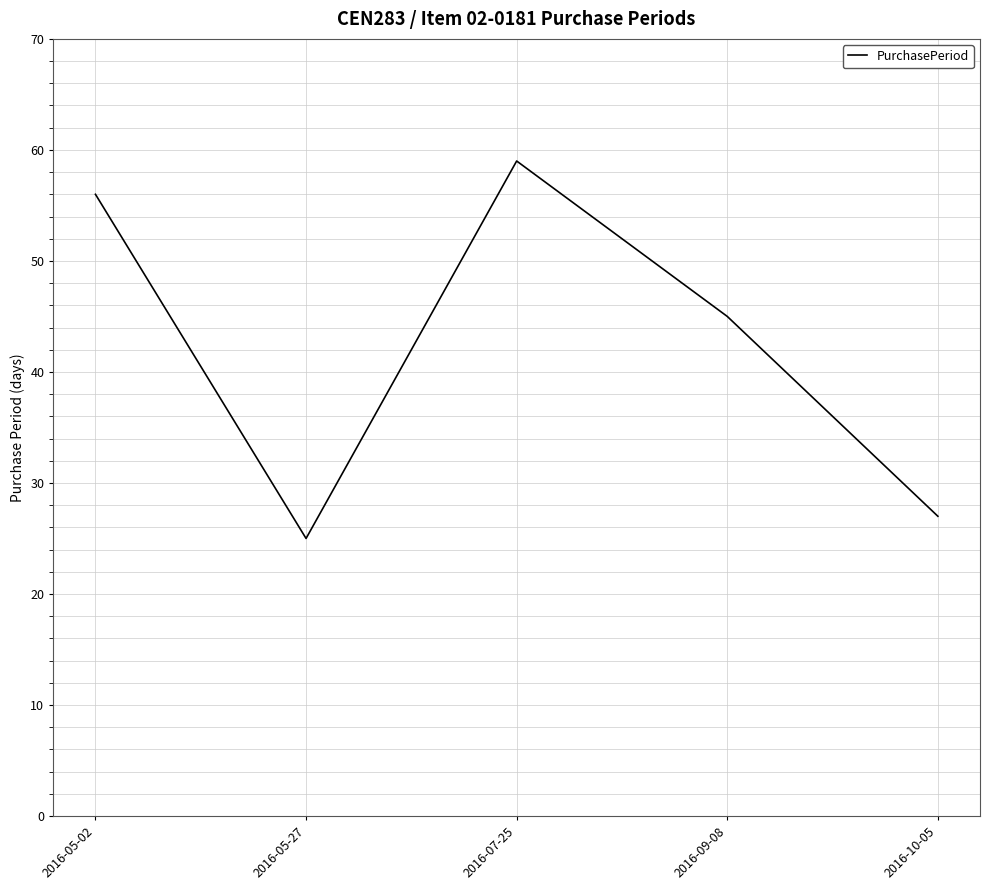

Rank the categories by value from highest to lowest.

2016-07-25, 2016-05-02, 2016-09-08, 2016-10-05, 2016-05-27